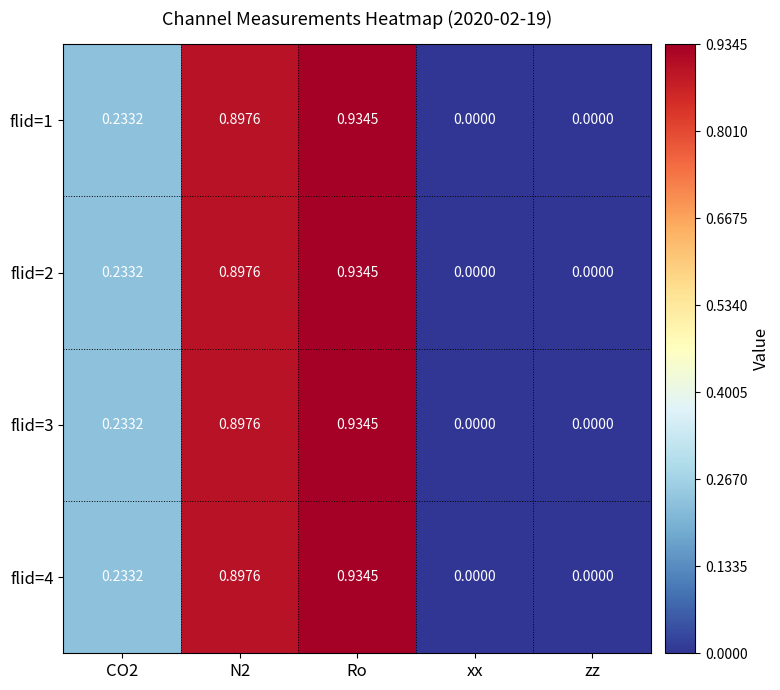

Which category has the highest value in the flid=3 series?

Ro